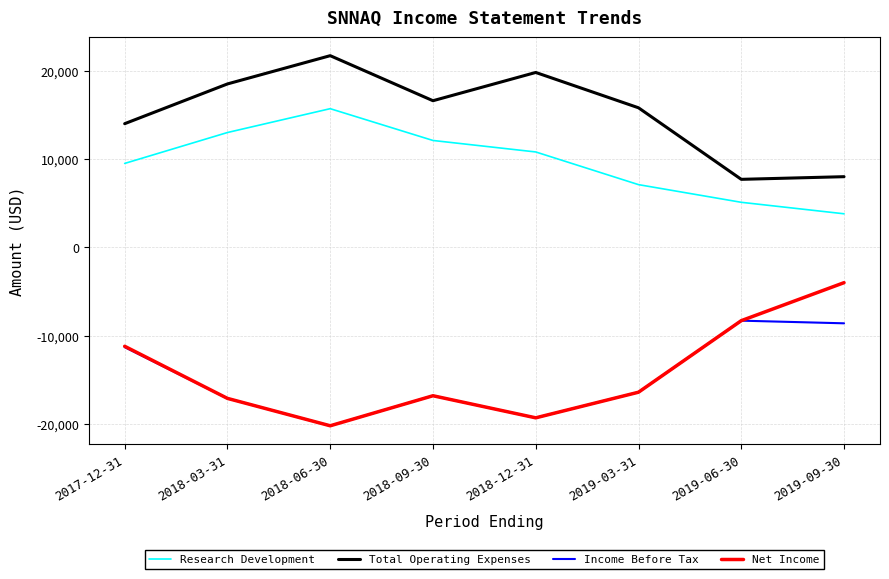

What is the sum of the Net Income values at 2018-06-30 and 2018-12-31?

-39500